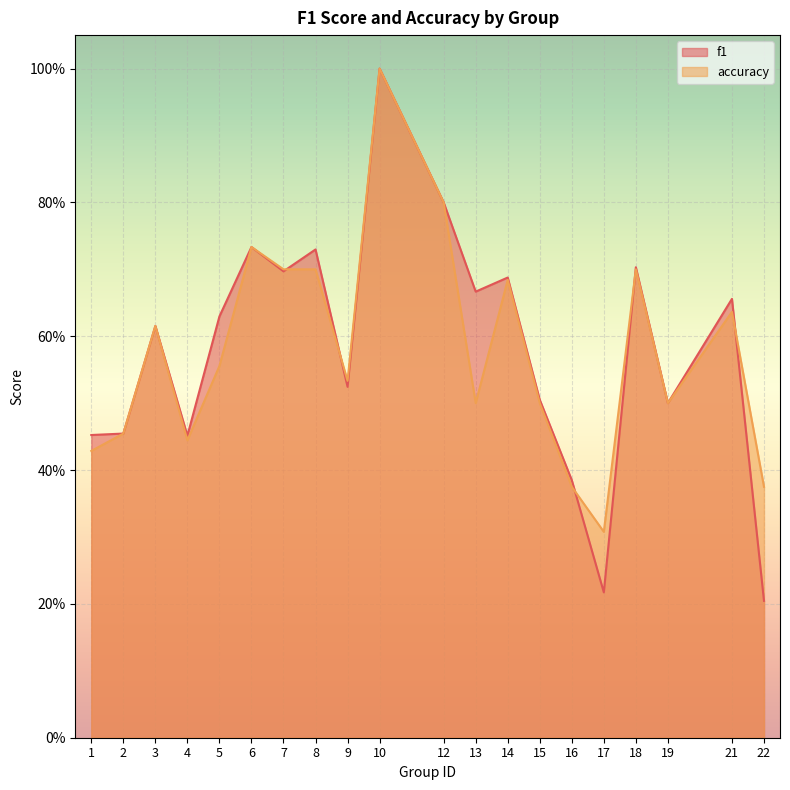

Which series changed the most between 4 and 17?

f1